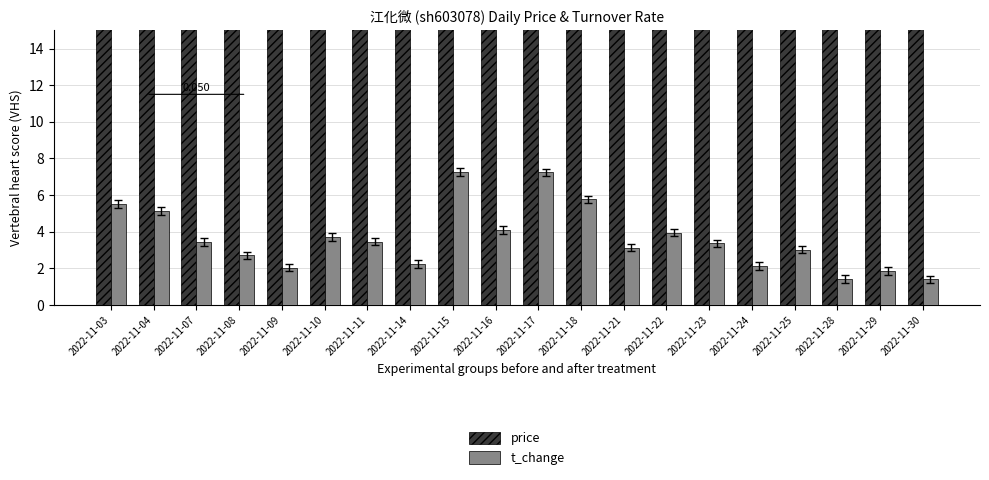

Between 2022-11-11 and 2022-11-10, which is larger?

2022-11-11